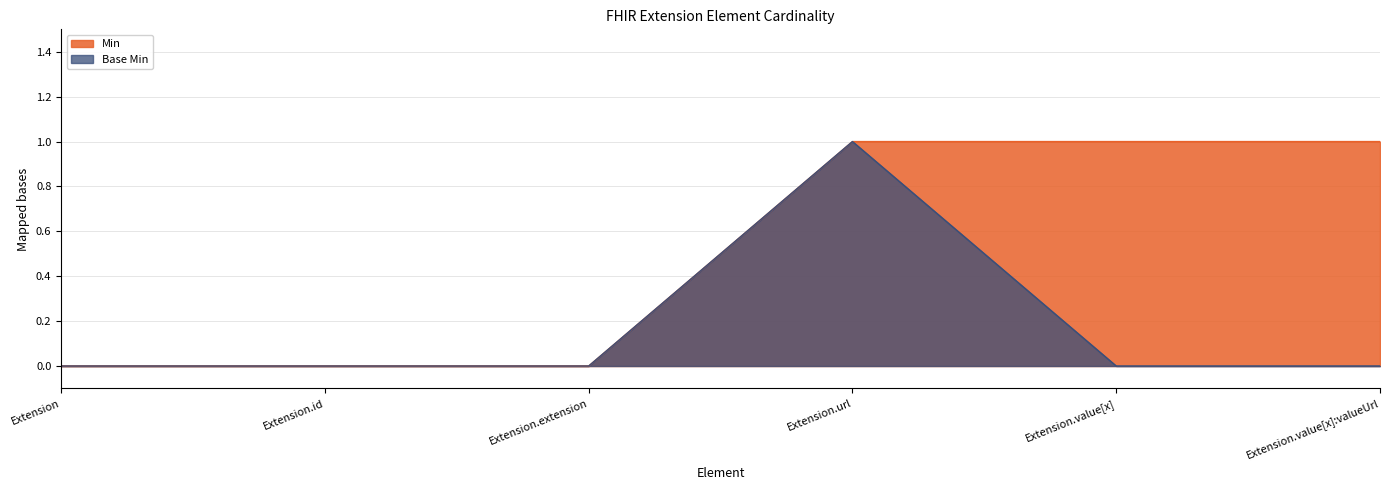

What is the label of the 3rd point from the right?

Extension.url